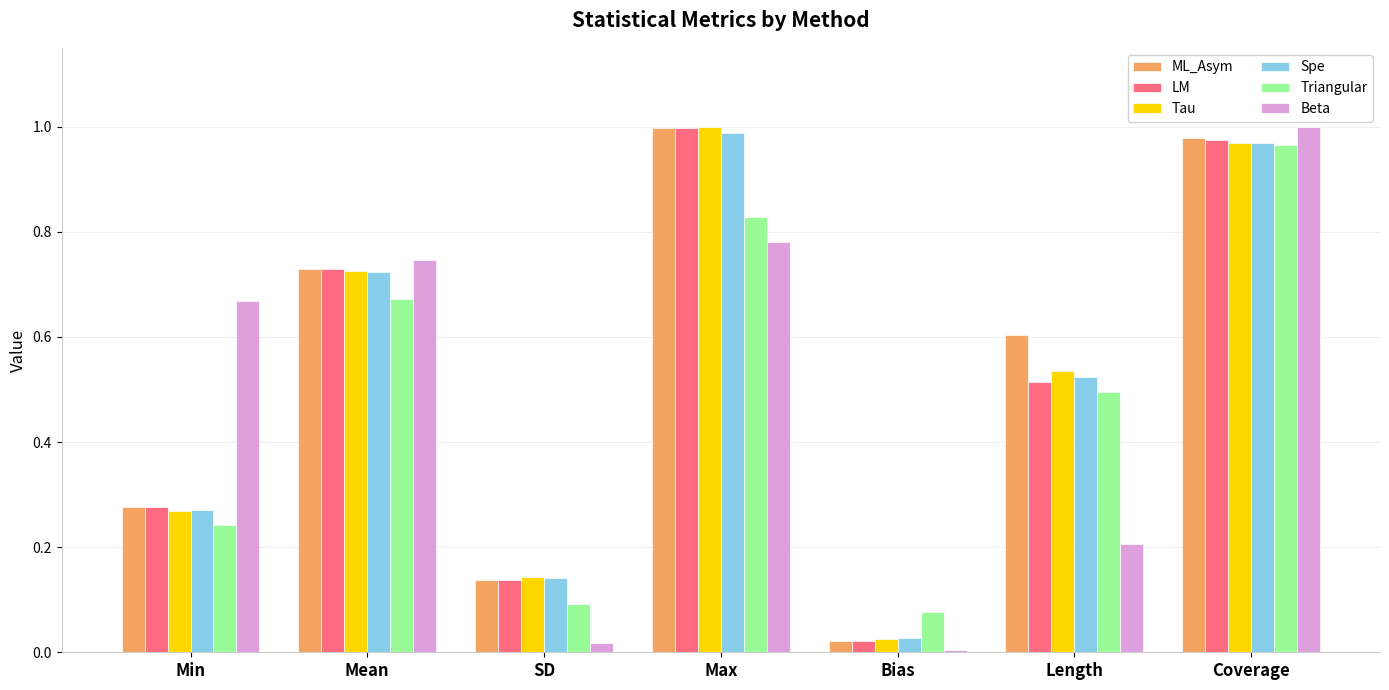

Which category has the lowest value in the ML_Asym series?

Bias